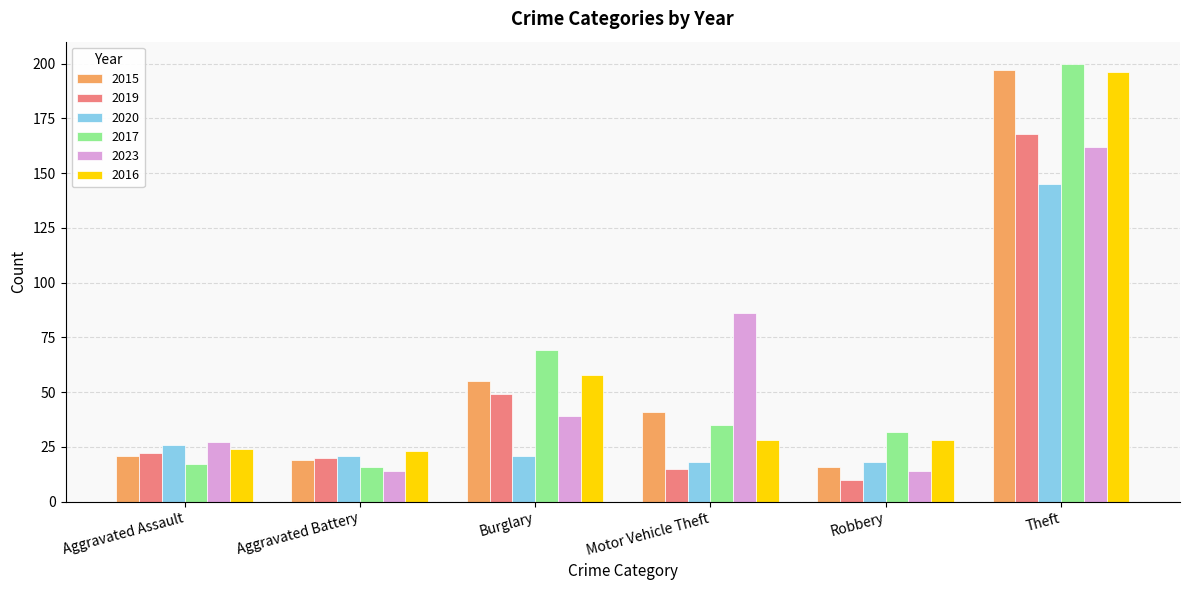

What is the value of the 2016 bar at the 4th from the left?

28